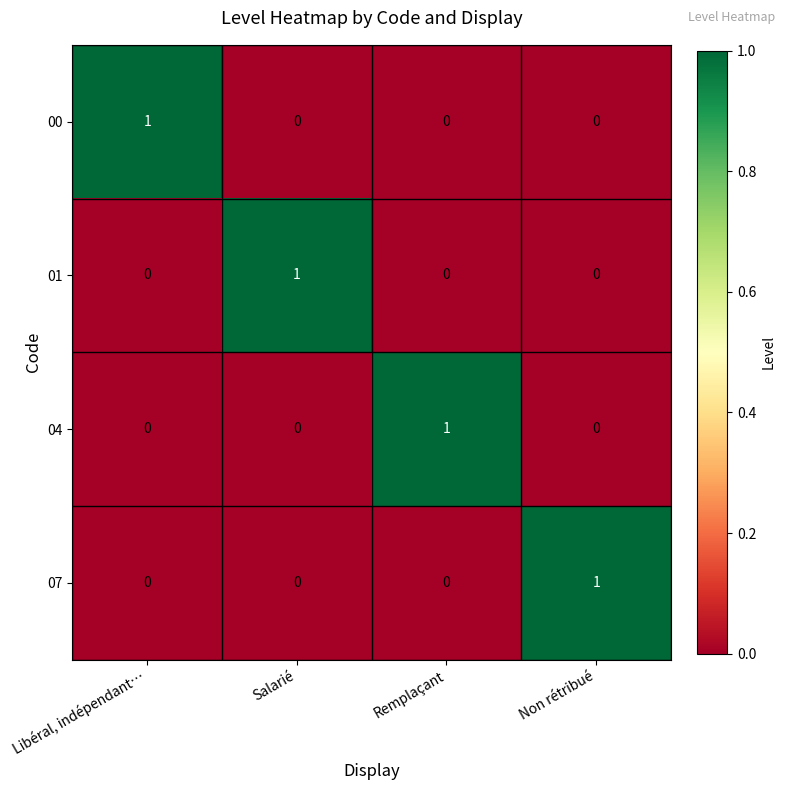

At how many categories does at least one series exceed 0?

4